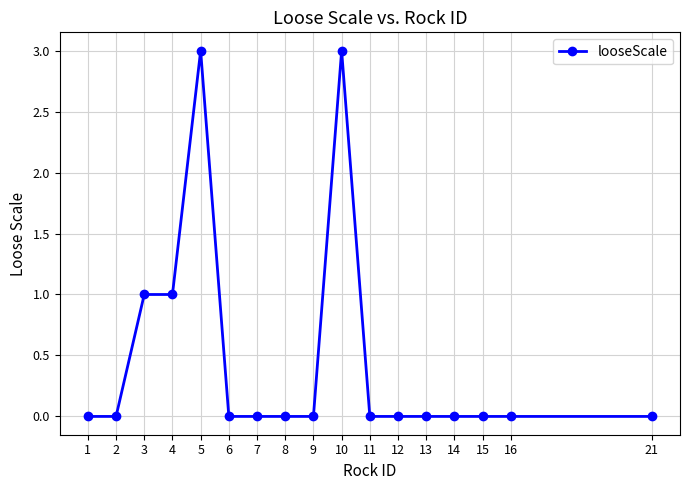

What is the difference between the second highest and second lowest values?

3